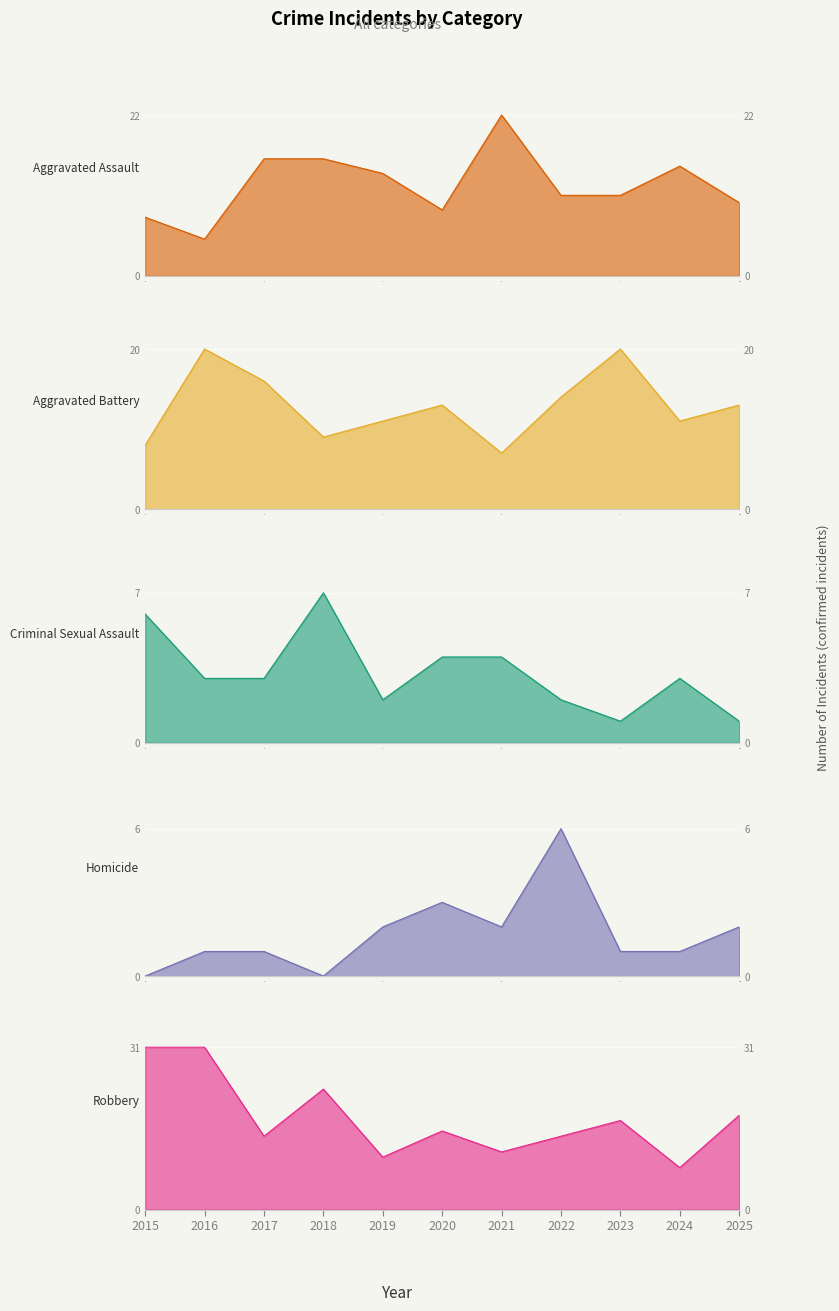

How many data points in Aggravated Assault are above 11?

5